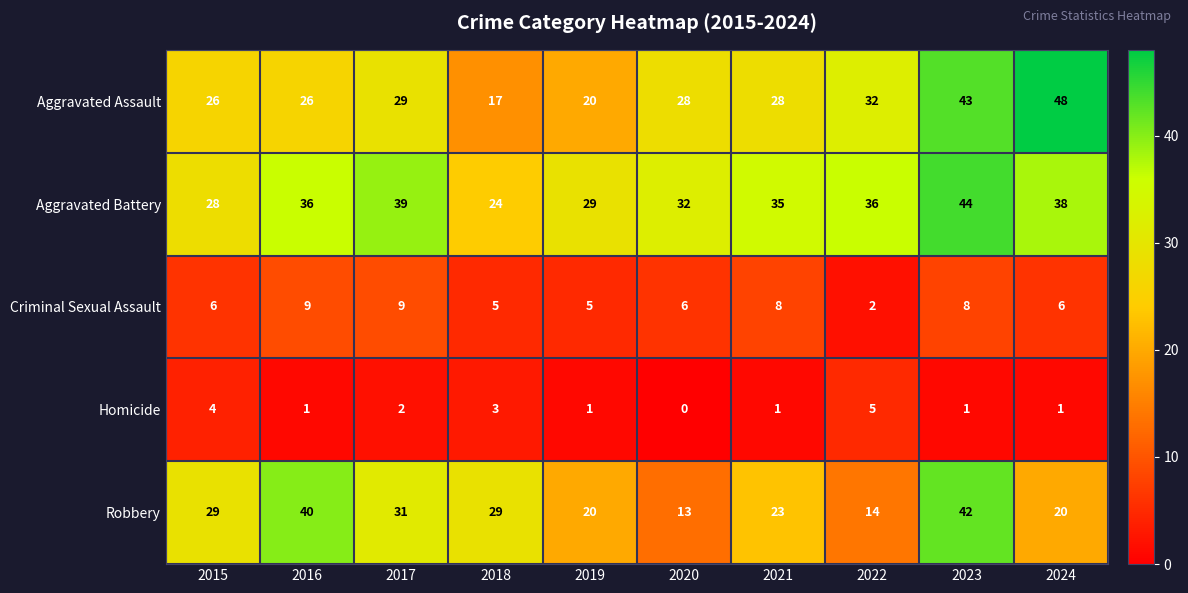

The value of Aggravated Assault at 2015 is 35. True or false?

False